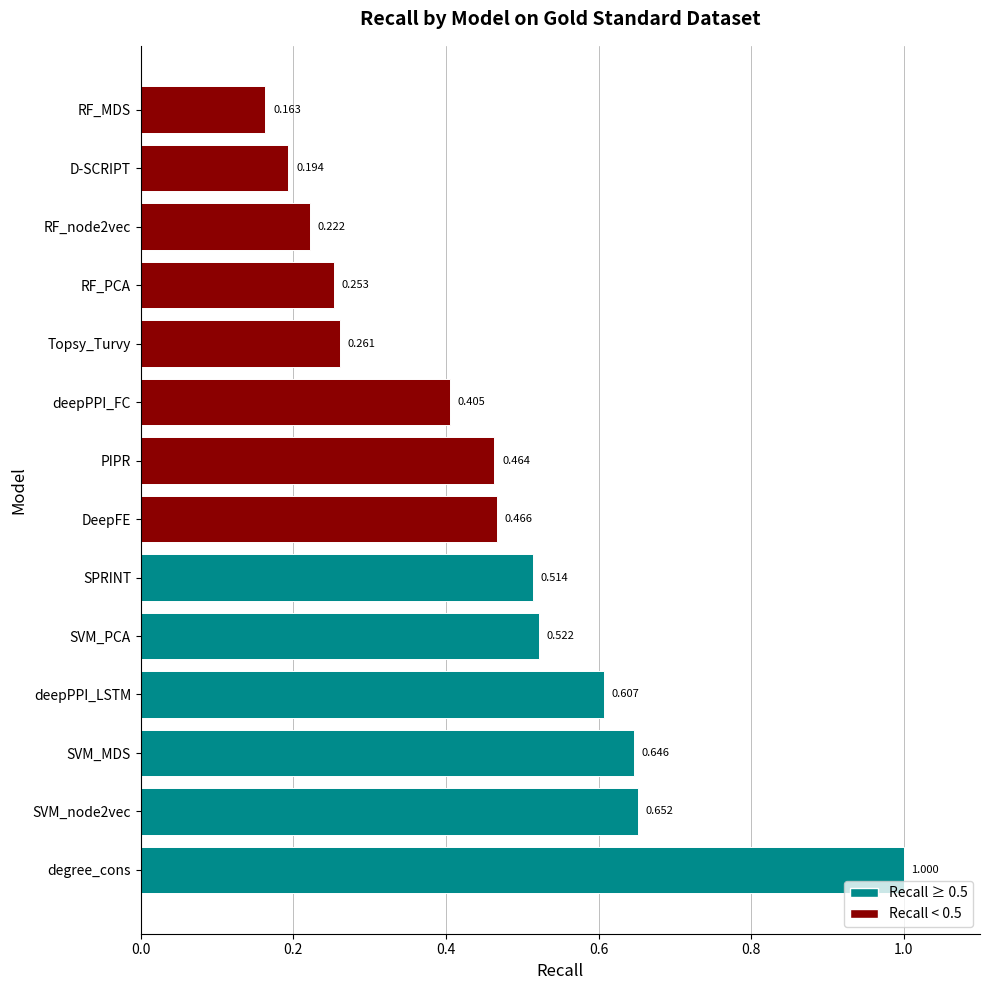

At which label is the value closest to 0?

RF_MDS